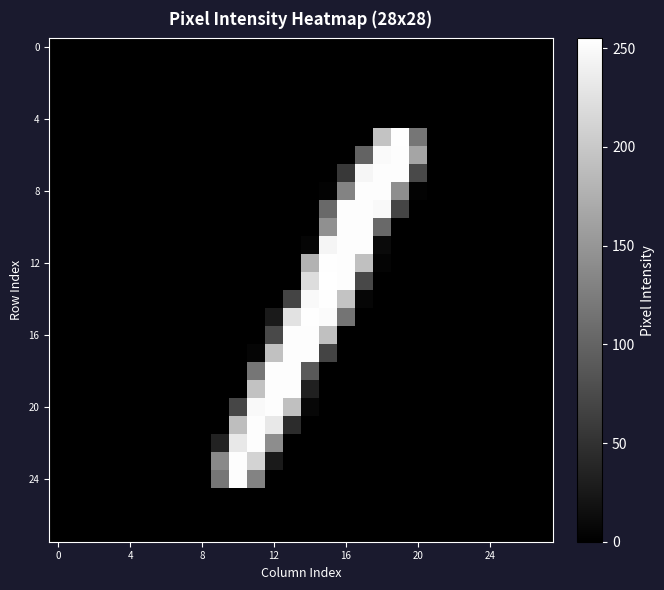

At how many categories does at least one series exceed 174?

10